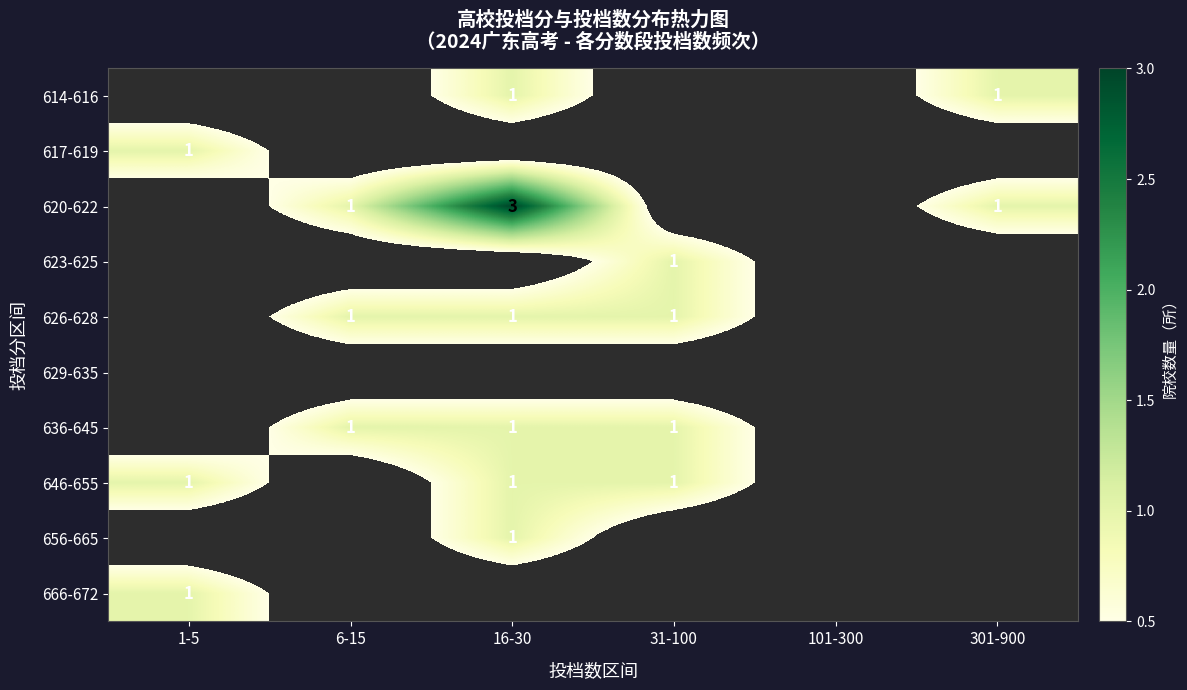

How many 617-619 values are between 0 and 1?

6